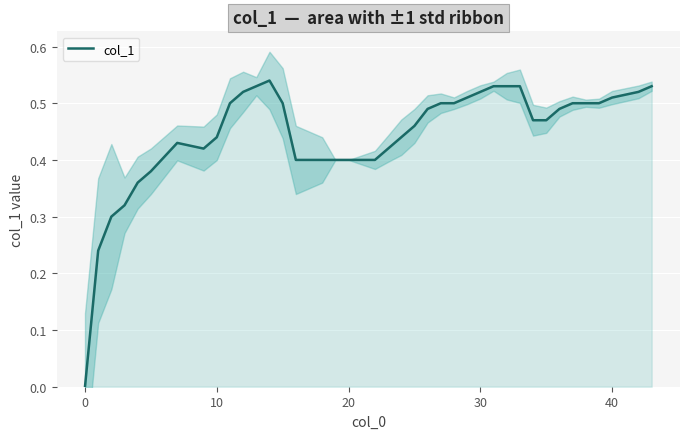

What is the sum of all values?

17.8